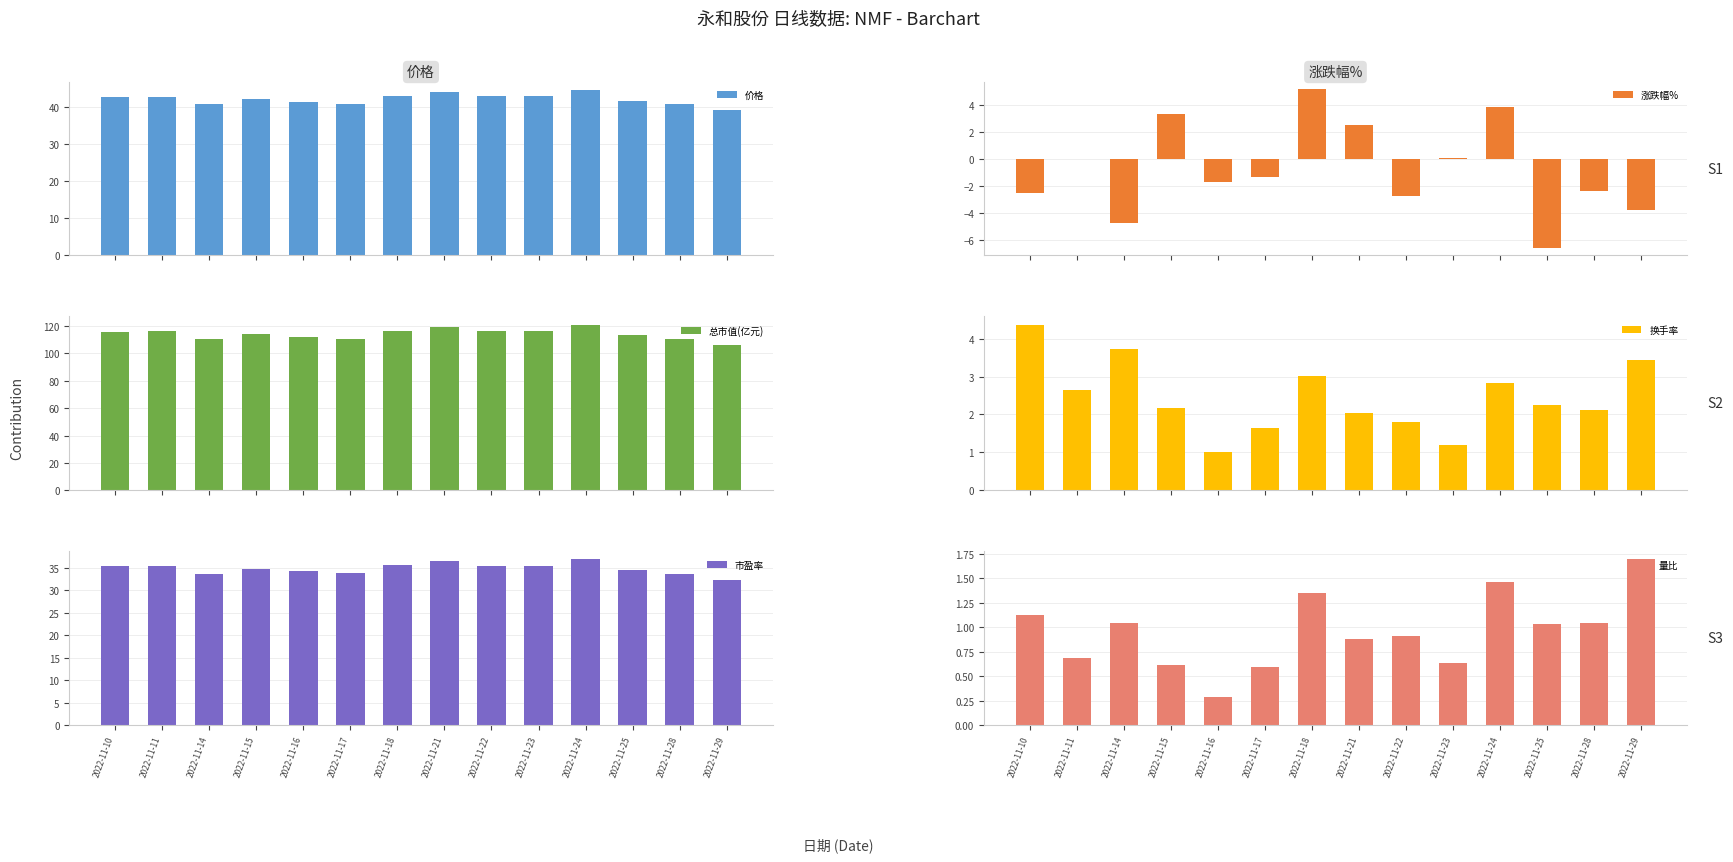

Are the bars grouped side by side (vs. stacked)?

Yes